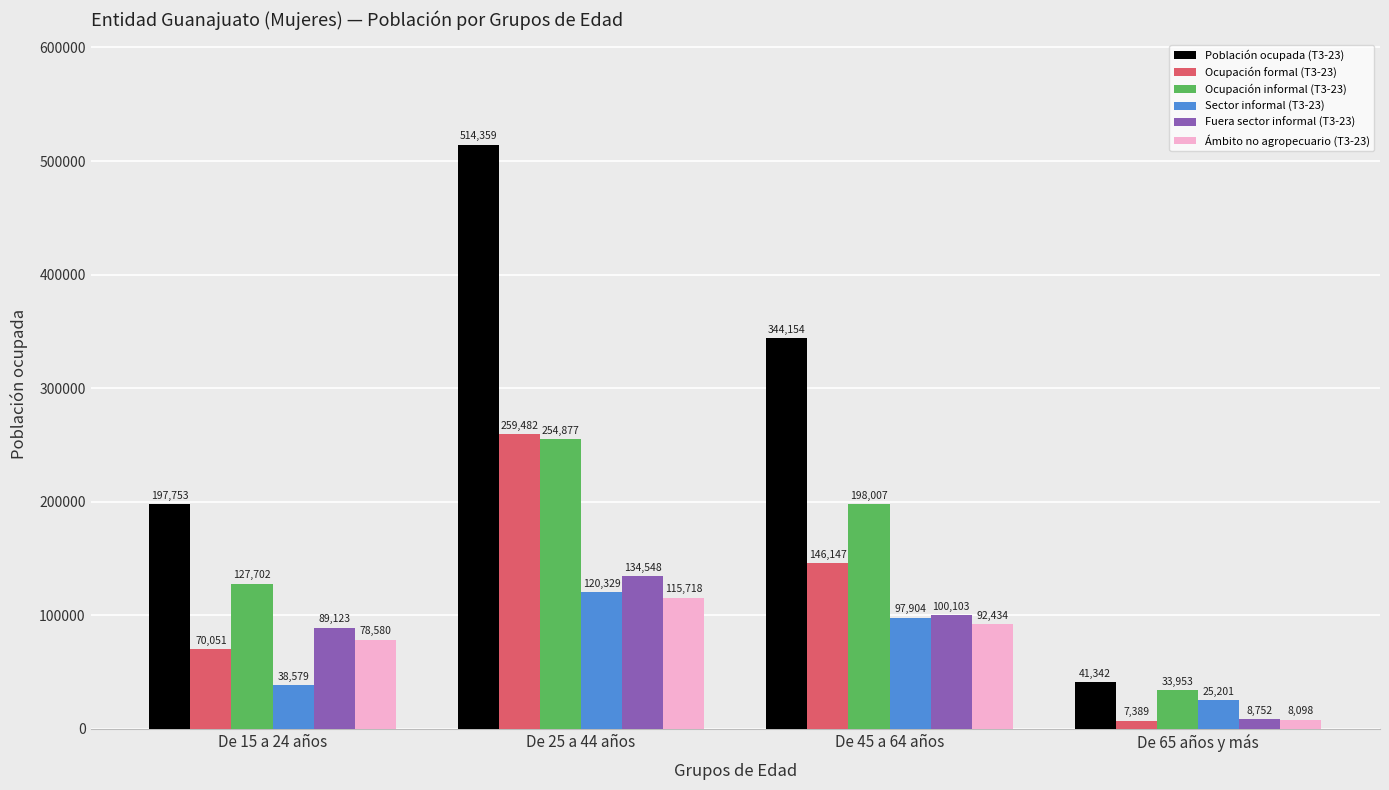

What is the maximum value for Sector informal (T3-23)?

120329